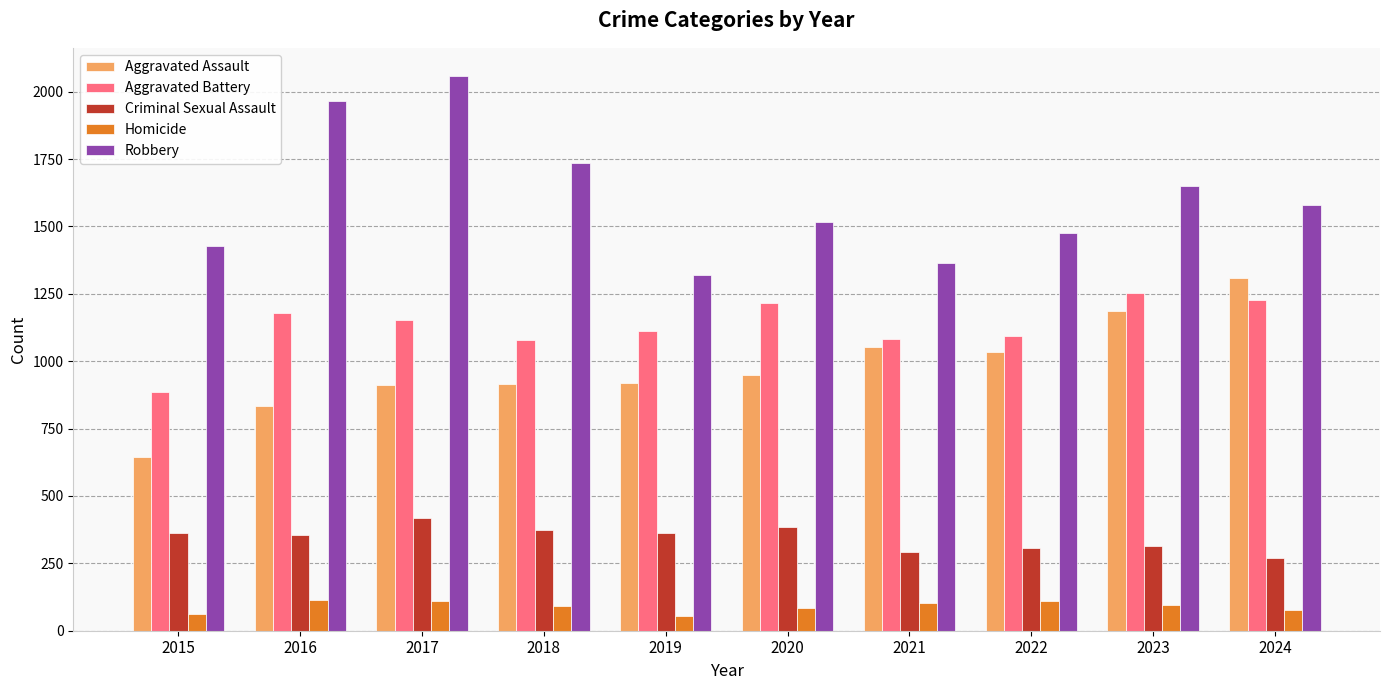

What is the difference between the Aggravated Assault values at 2024 and 2016?

475